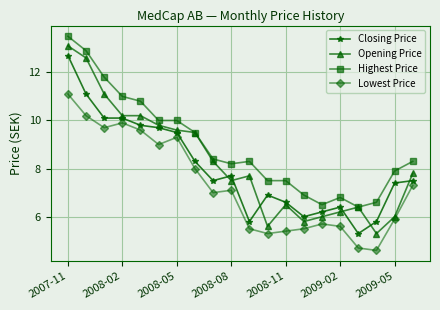

What are all the series names shown in the legend?

Closing Price, Opening Price, Highest Price, Lowest Price